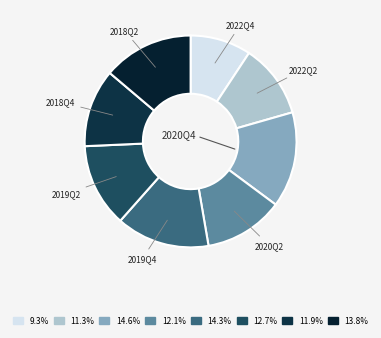

Is the sum of 2020Q2 and 2022Q2 greater than half?

No